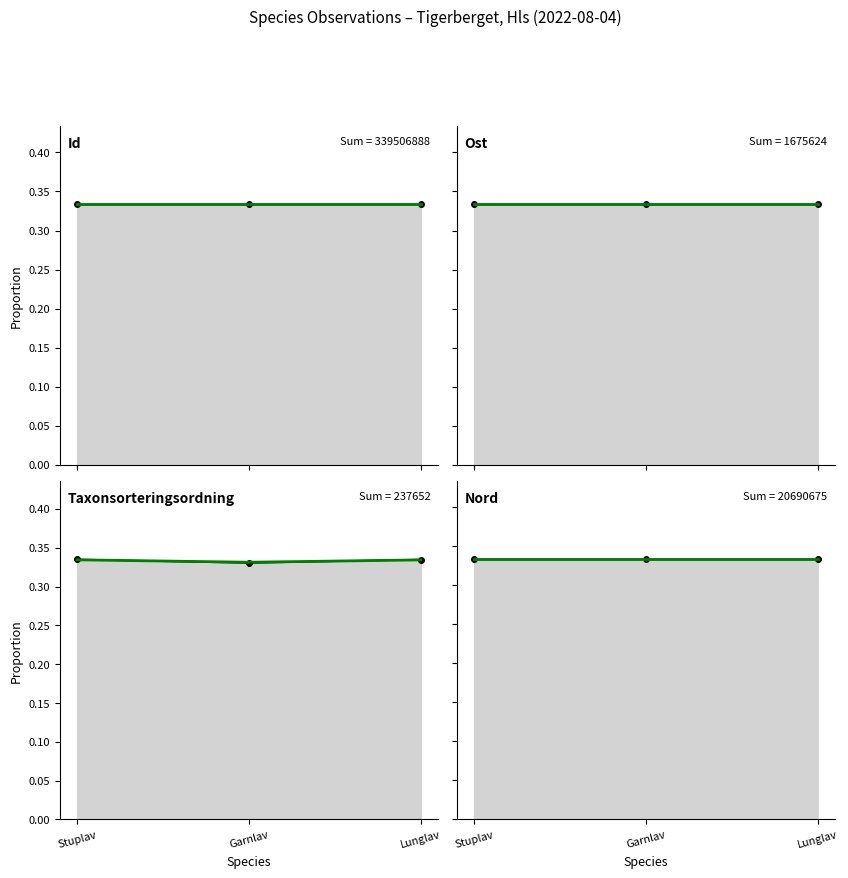

Where is Taxonsorteringsordning nearest to the value 0?

Garnlav